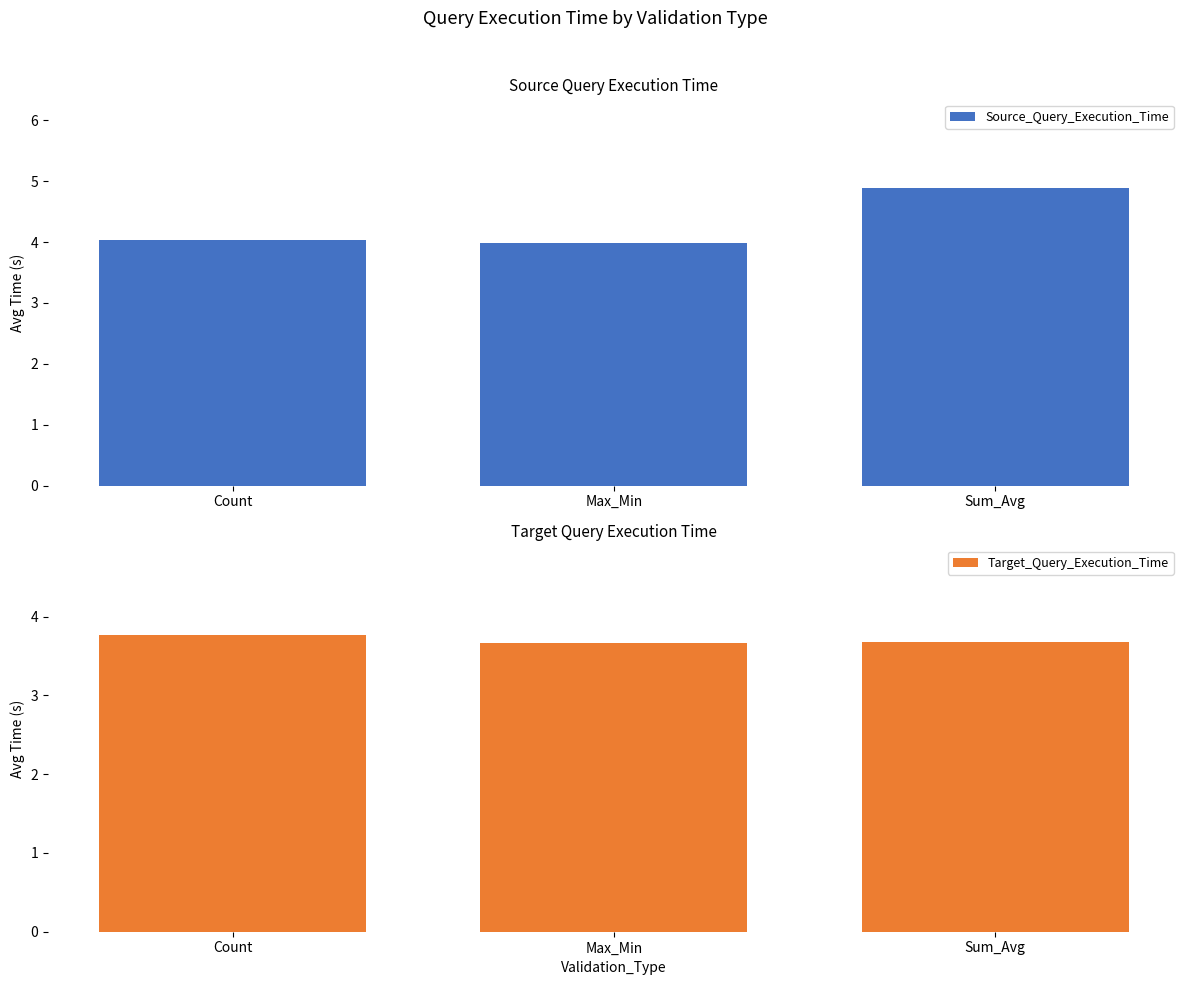

At which label is Source_Query_Execution_Time closest to 4?

Max_Min